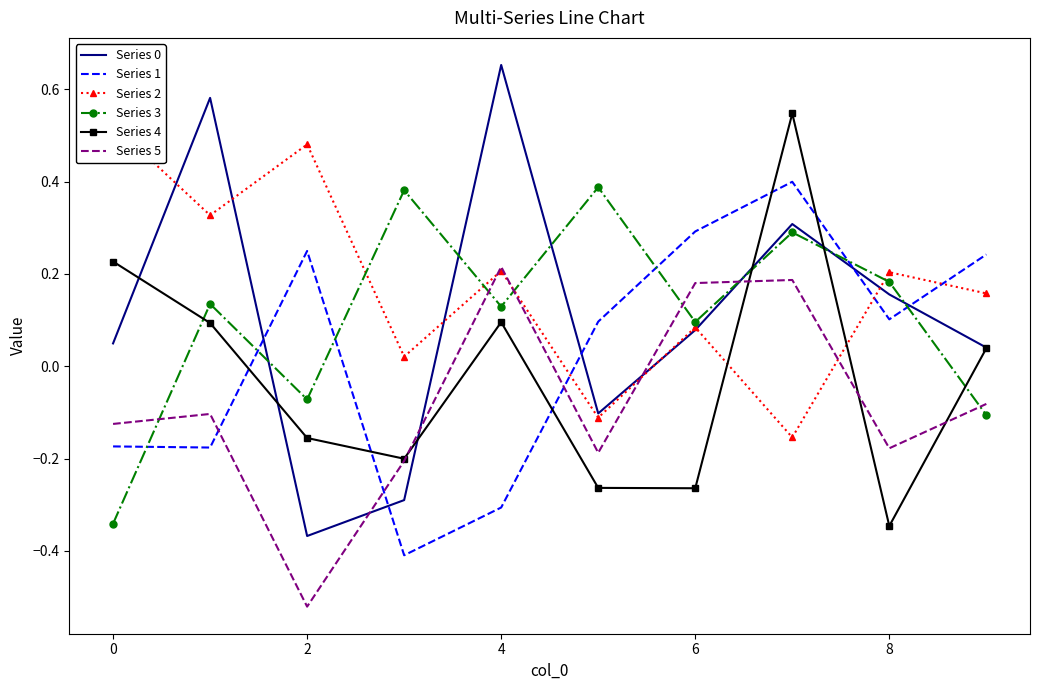

How many data points in Series 2 are less than 0?

2